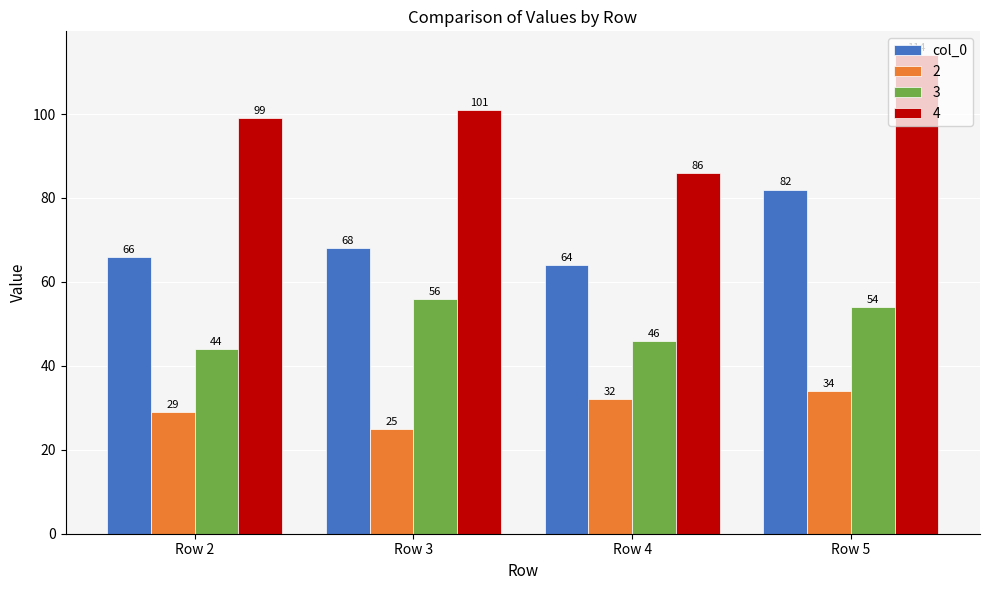

What is the difference between the col_0 values at Row 5 and Row 2?

16